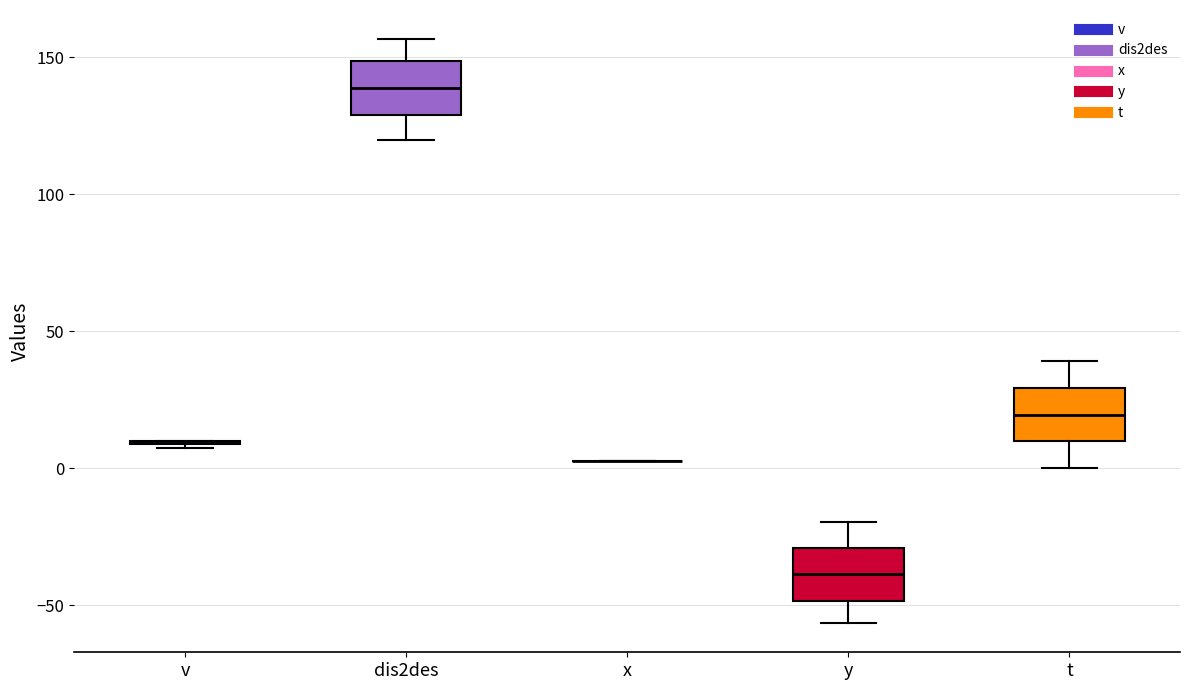

Reading left to right, transcribe this box plot: for each box, give where its median line is, the range the box spans, and where its two whiskers end, as read against the y-axis. The values are not printed on the chart, so give them approximately, as read against the axis.

v: box collapsed to a line at 10, whiskers 5 to 10
dis2des: median 140, box 130 to 150, whiskers 120 to 155
x: box collapsed to a line at 5, whiskers 5 to 5
y: median -40, box -50 to -30, whiskers -55 to -20
t: median 20, box 10 to 30, whiskers 0 to 40